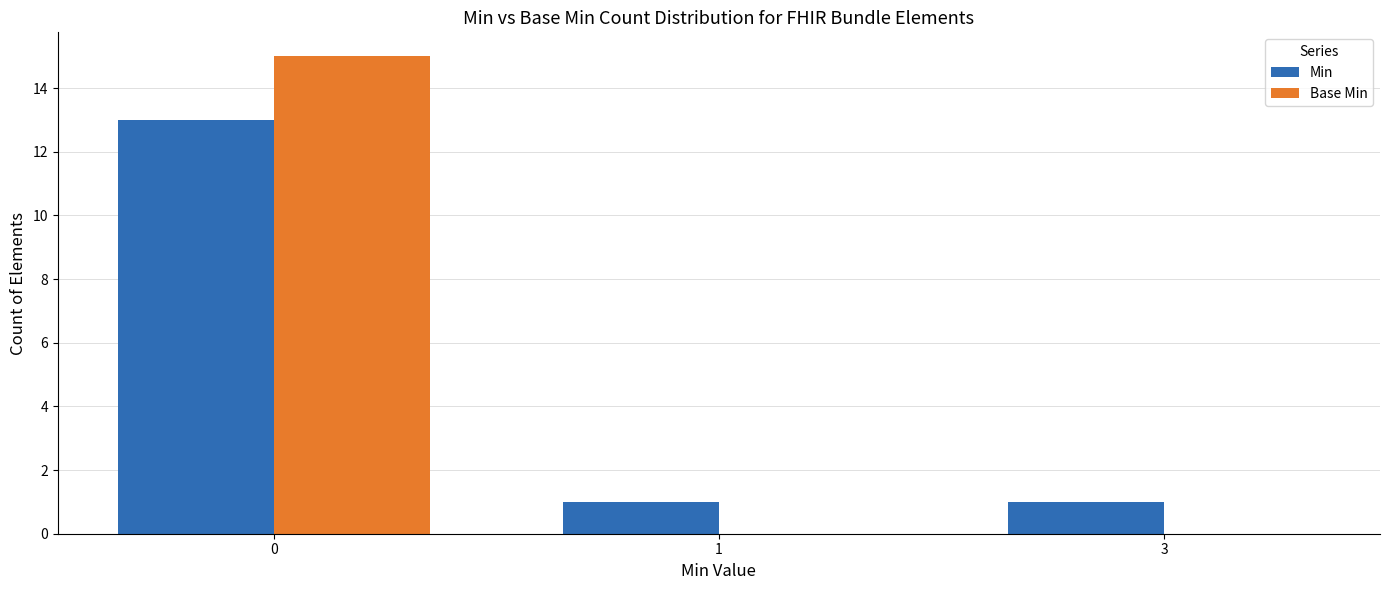

Count the Min values in the range 1 to 13.

3